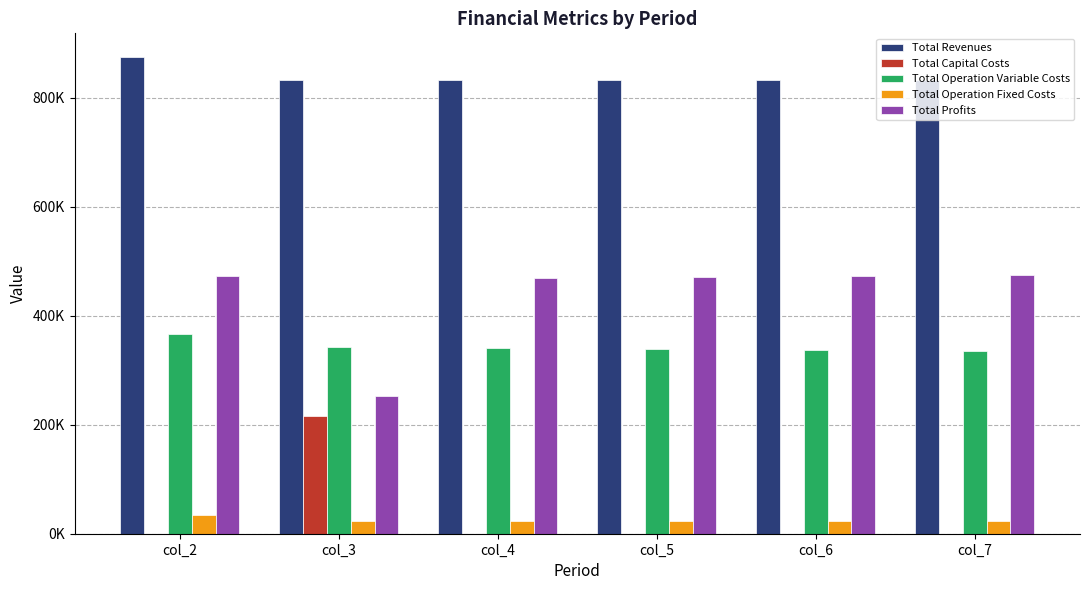

What is the difference between the Total Operation Fixed Costs values at col_5 and col_2?

10844.9